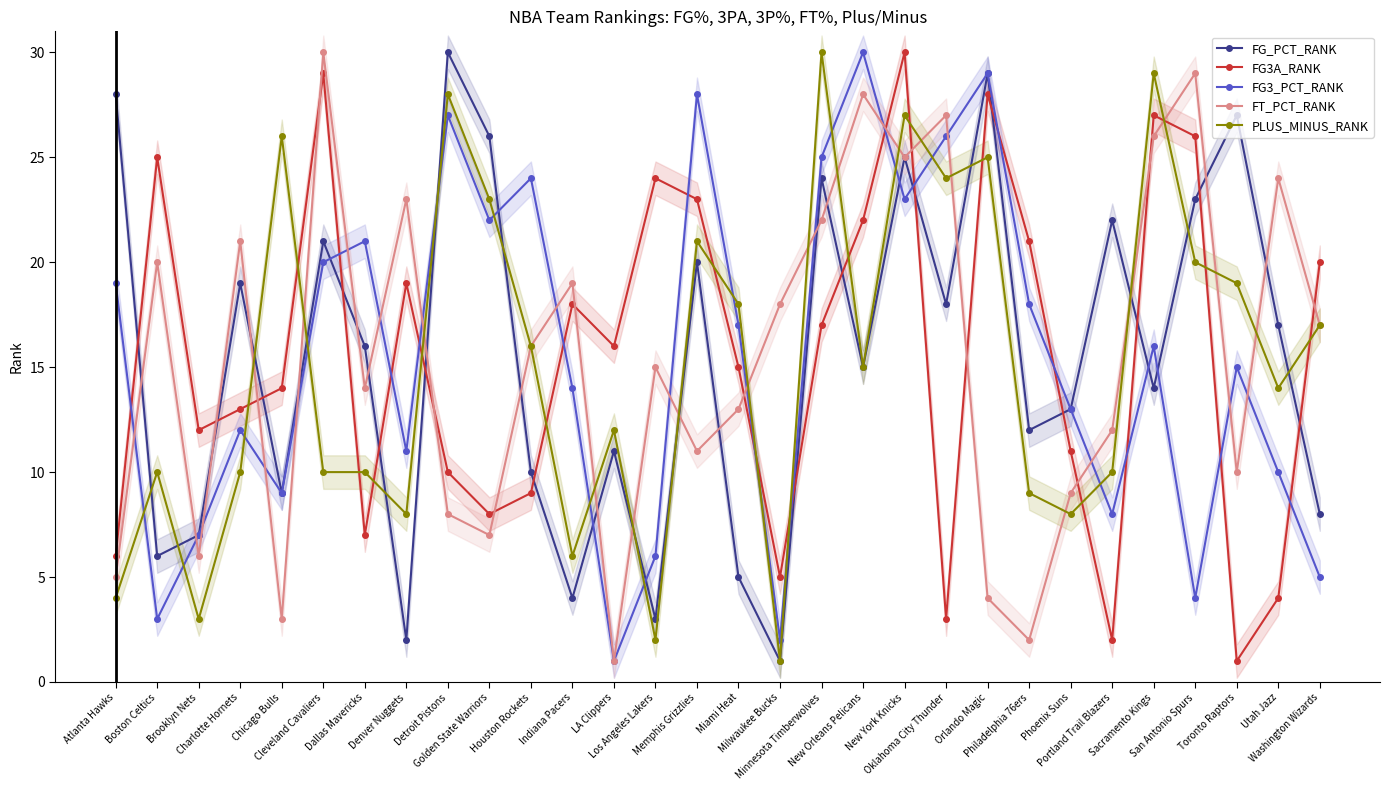

At which label is FT_PCT_RANK closest to 15?

Los Angeles Lakers